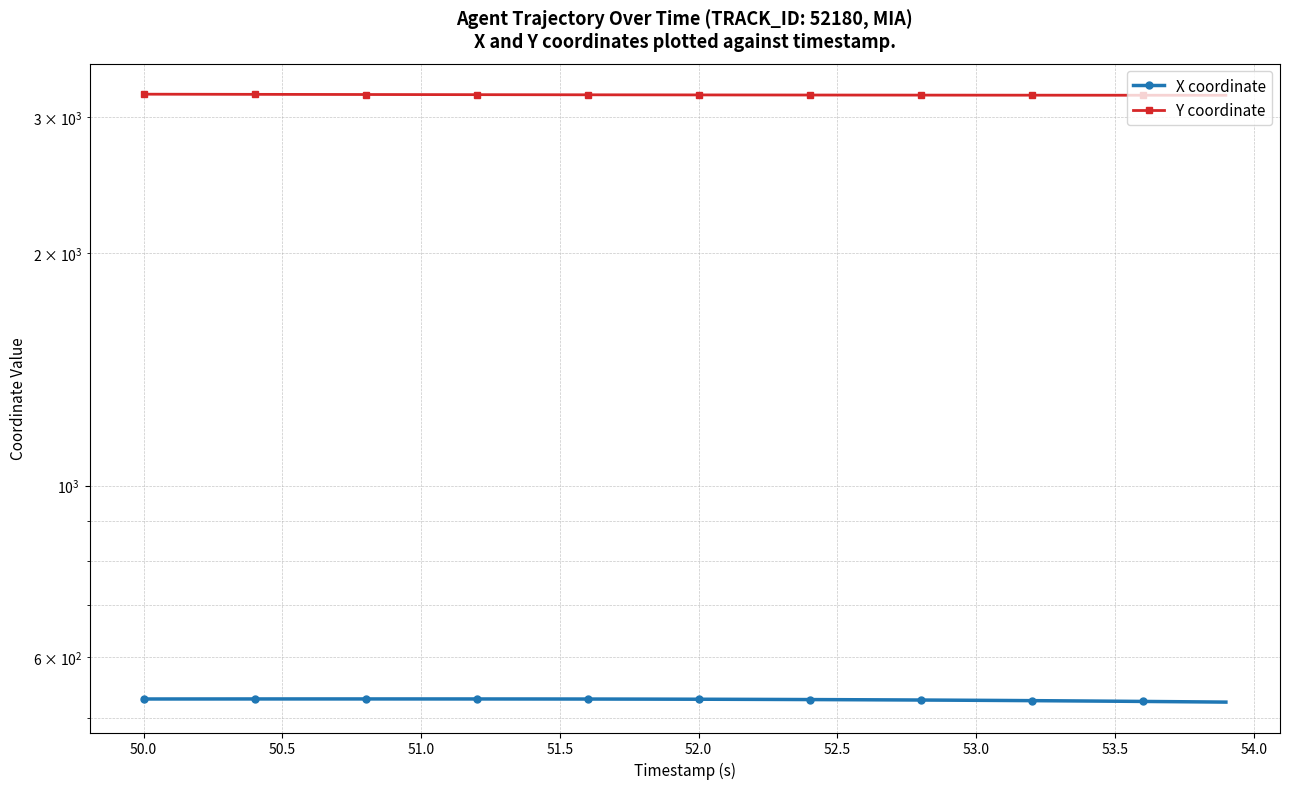

The Y coordinate series shows 1912.2 at 51.0. True or false?

False